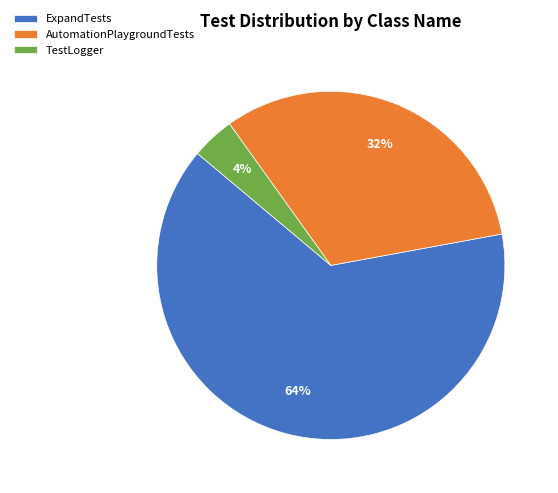

To the nearest percent, what portion does TestLogger represent?

4%